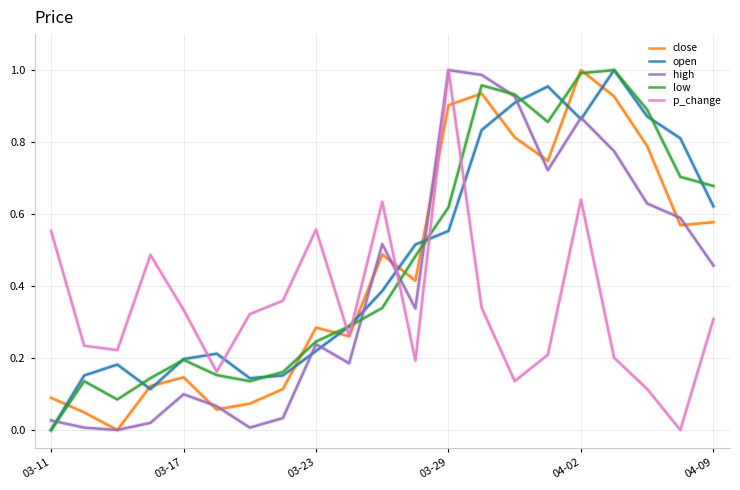

The value of high at 03-29 is 1.0. True or false?

True